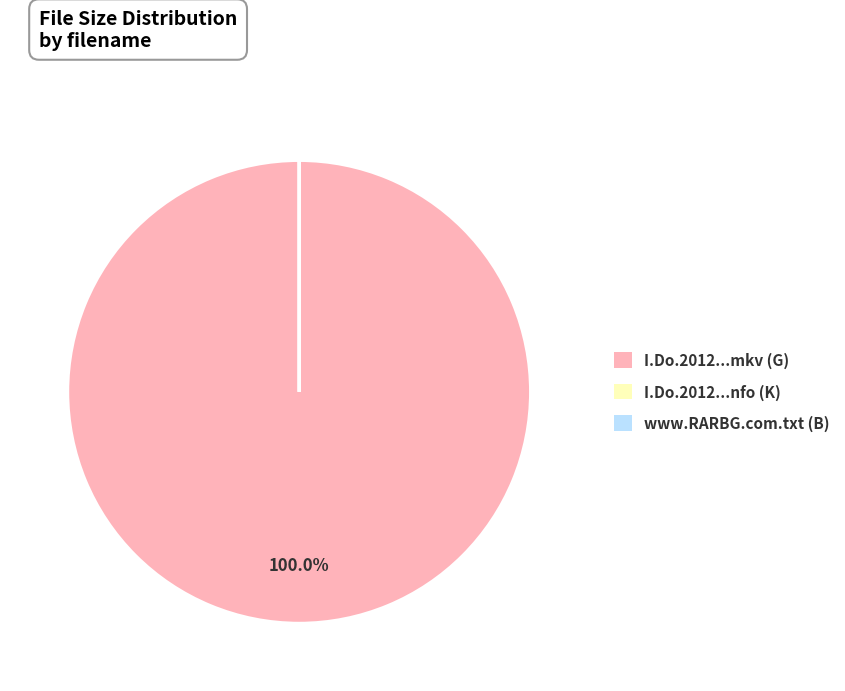

Does any single category account for the majority?

Yes